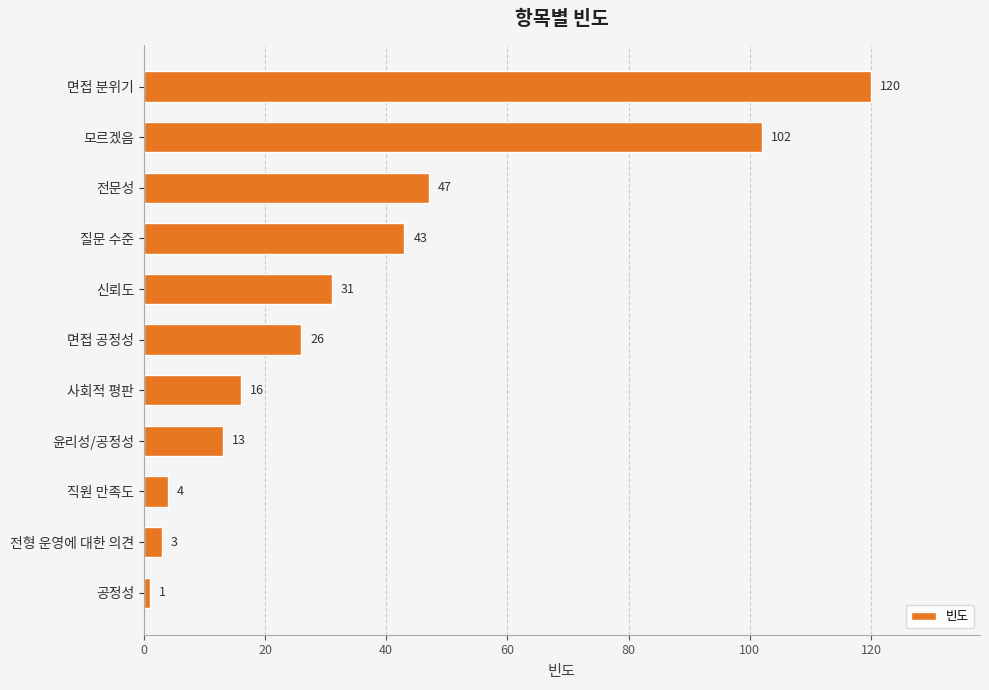

The chart shows a value of 16 at 사회적 평판. True or false?

True